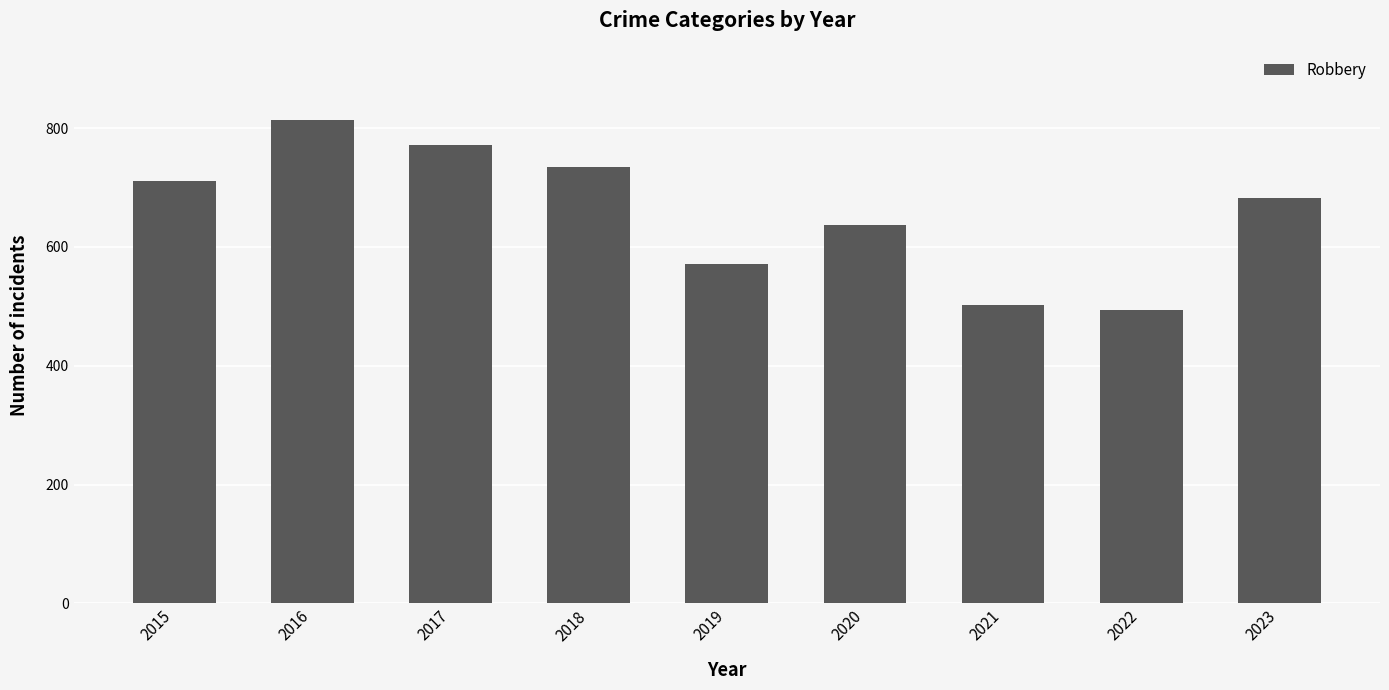

What is the average value?

657